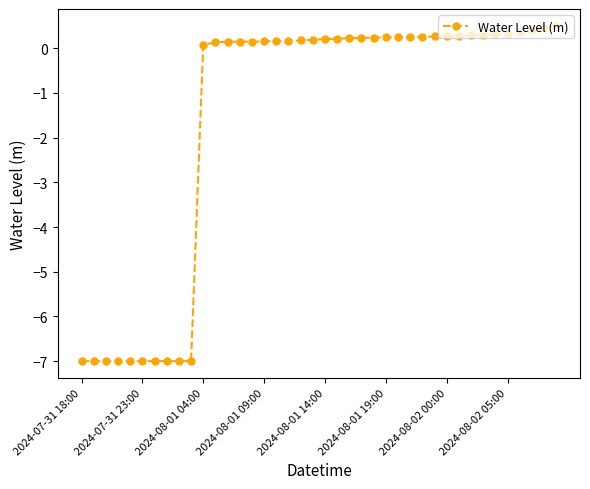

How many values are below zero?

10